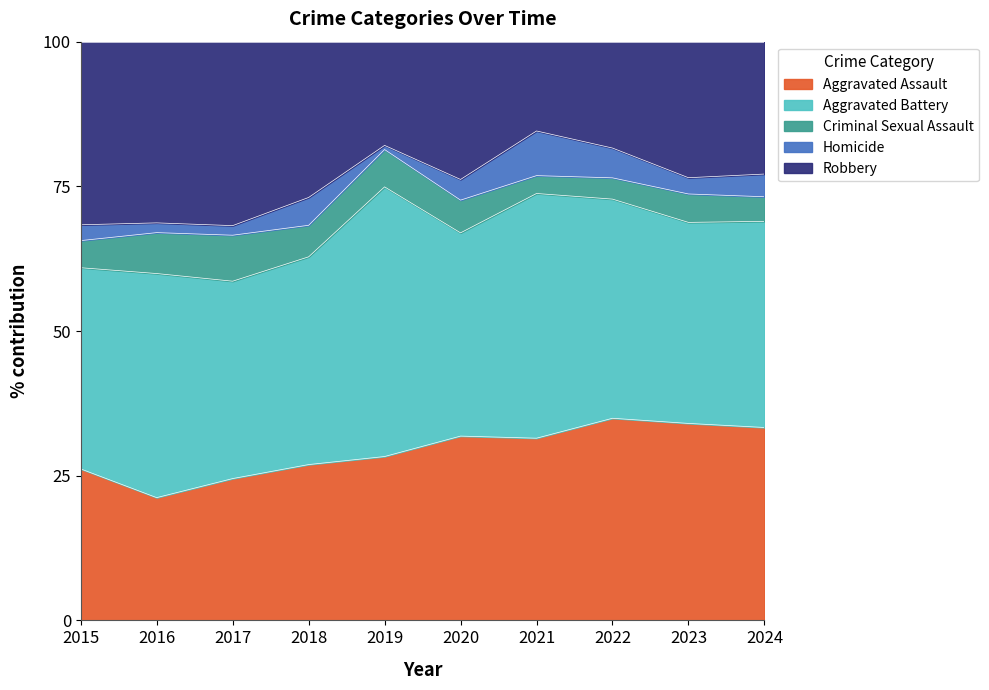

How many lines are shown in the chart?

5